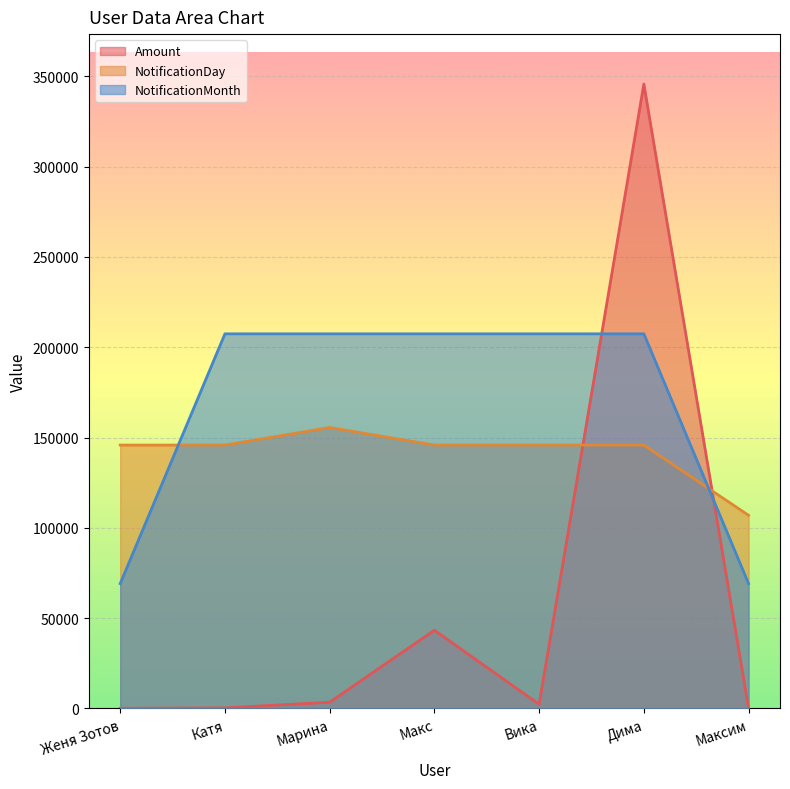

At which label does NotificationDay reach its peak?

Марина